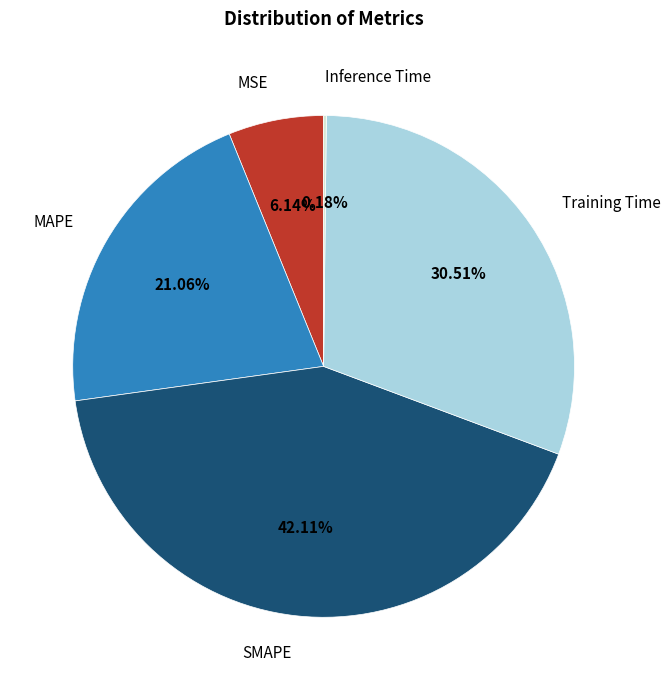

Is there any slice that represents more than half of the pie?

No